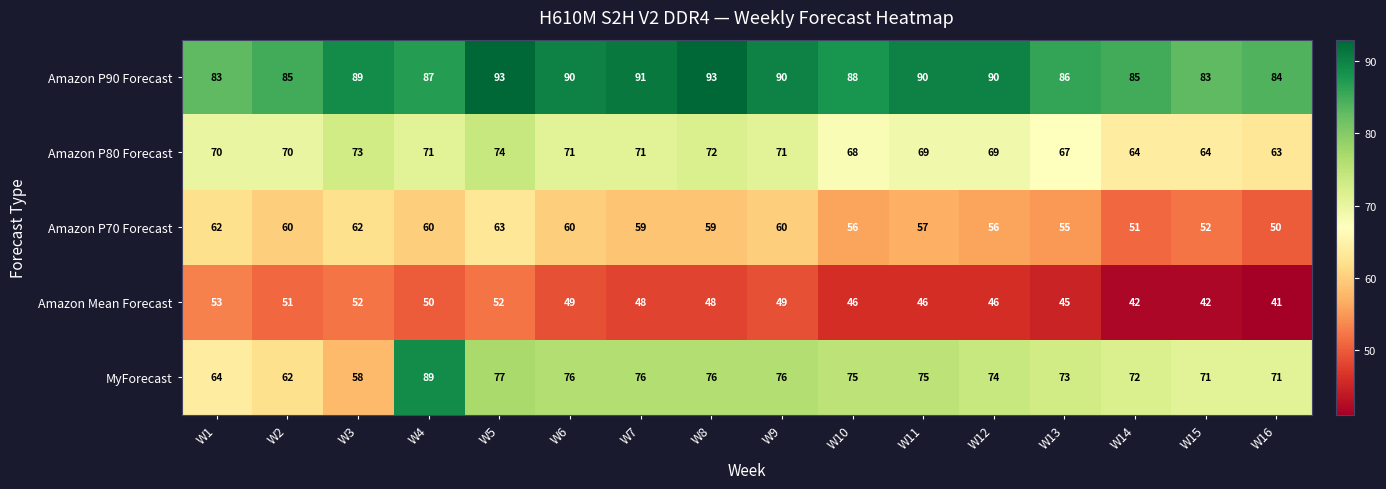

Read the Amazon Mean Forecast value at W16, to the nearest 5.

40